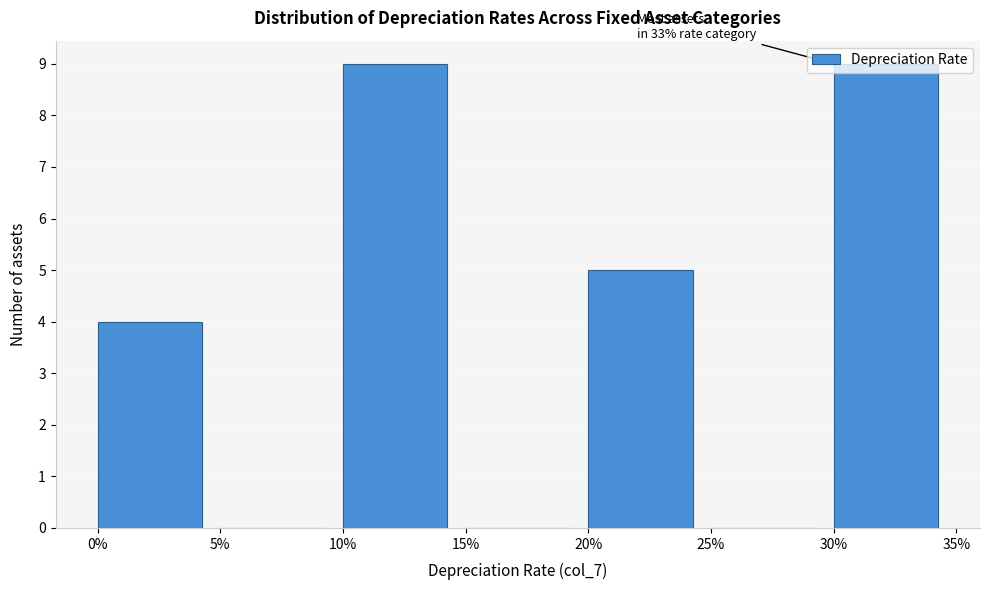

What is the sum of all values?

27